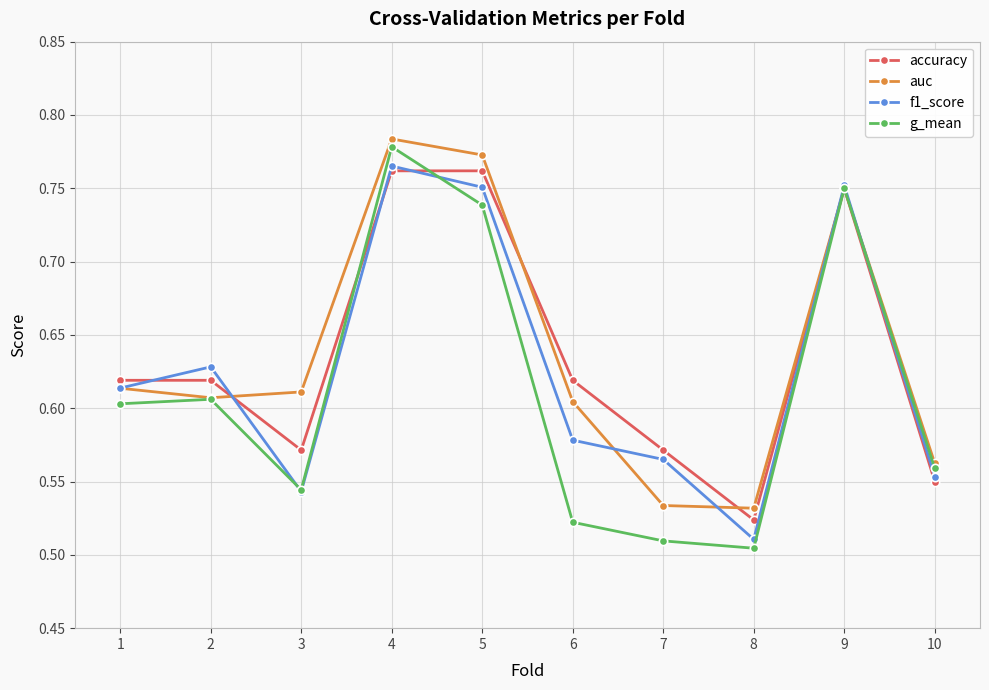

Which label corresponds to the smallest value in the chart?

8